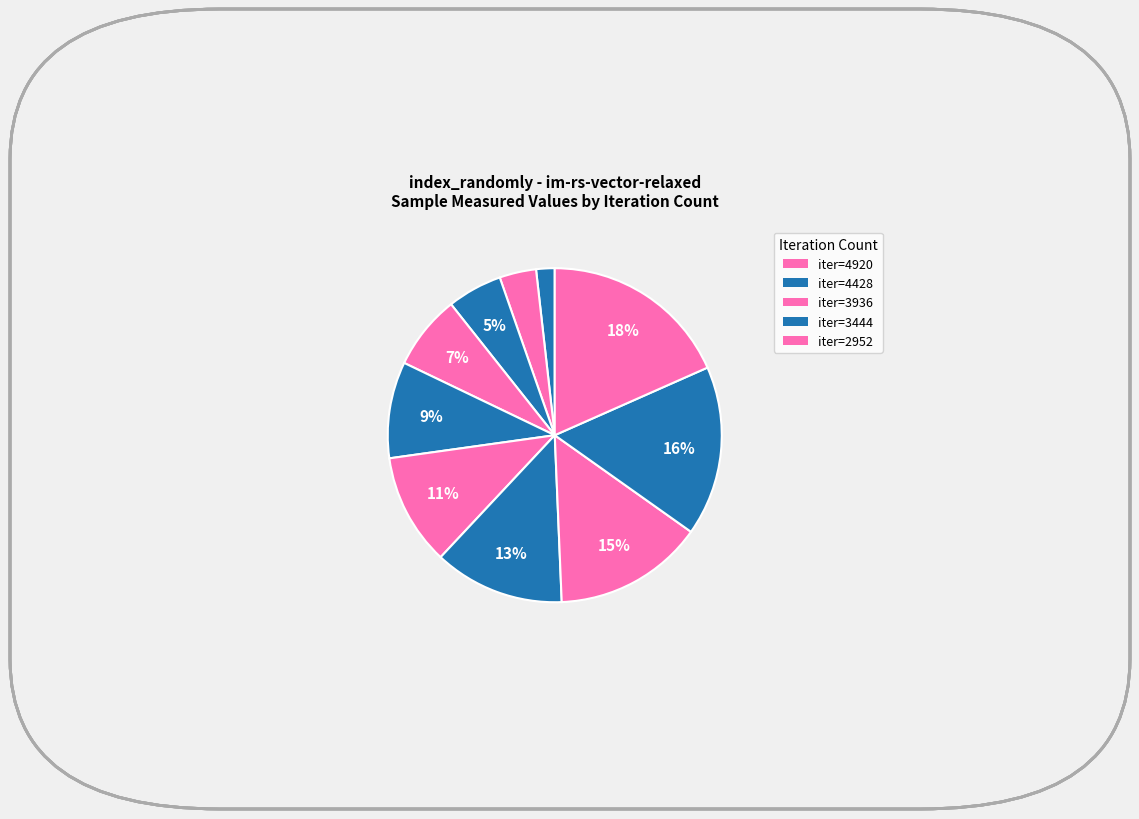

How many segments does this pie chart have?

10